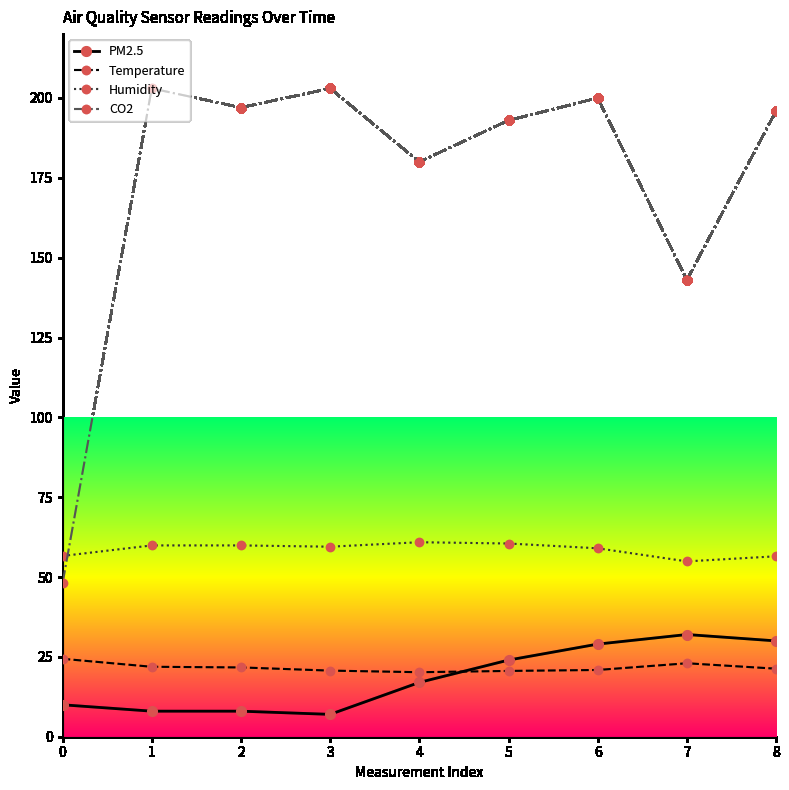

What are all the series names shown in the legend?

PM2.5, Temperature, Humidity, CO2